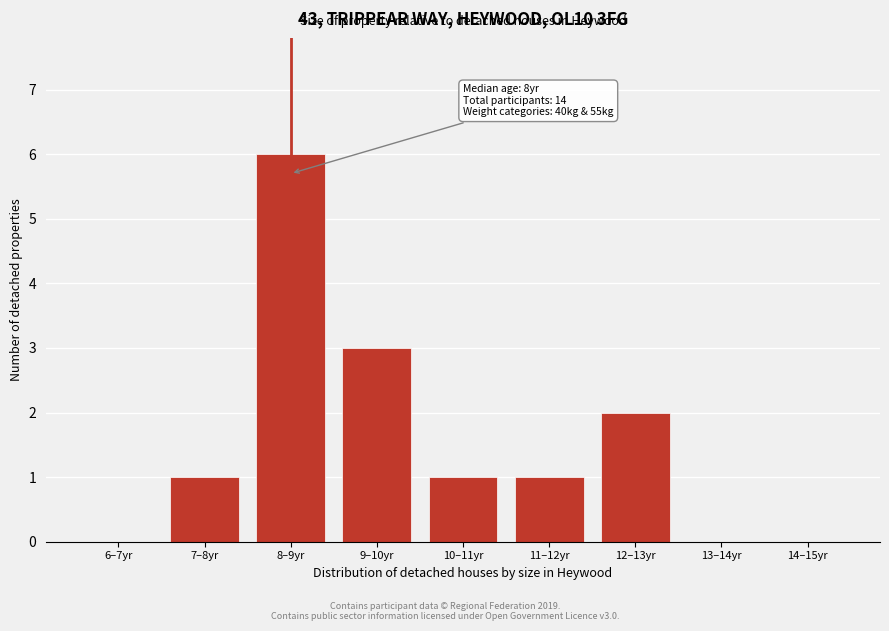

Reading right to left, list all the values displayed in this chart.

14–15yr=0	13–14yr=0	12–13yr=2	11–12yr=1	10–11yr=1	9–10yr=3	8–9yr=6	7–8yr=1	6–7yr=0